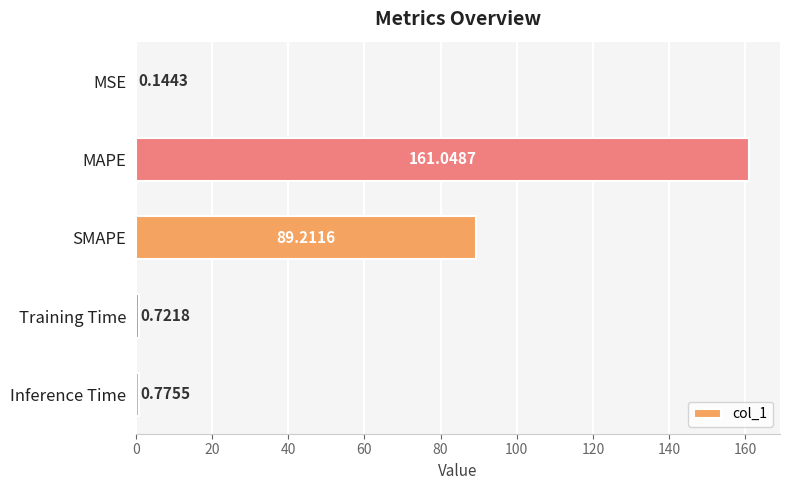

Where is the data nearest to the value 80?

SMAPE